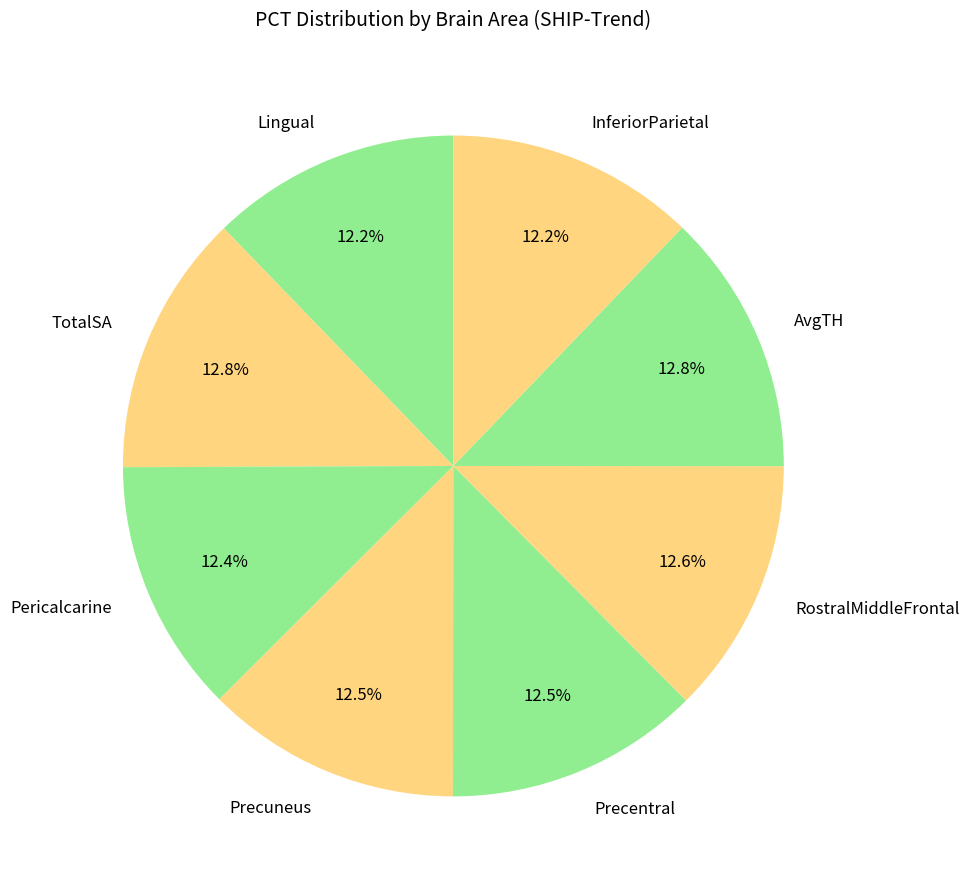

What percentage do InferiorParietal and TotalSA together represent?

25.0%